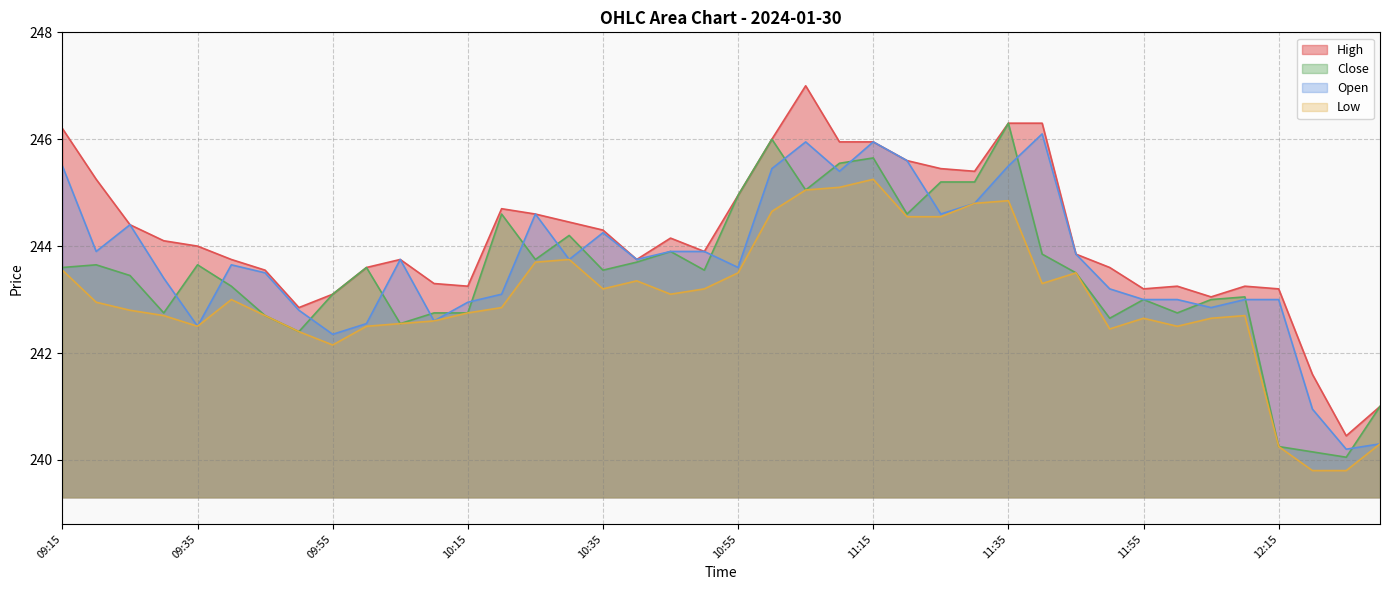

Reading right to left, extract all data points from this chart.

High: 241.0	240.4	241.6	243.2	243.2	243.1	243.2	243.2	243.6	243.8	246.3	246.3	245.4	245.4	245.6	245.9	245.9	247.0	246.0	244.9	243.9	244.2	243.8	244.3	244.4	244.6	244.7	243.2	243.3	243.8	243.6	243.1	242.8	243.6	243.8	244.0	244.1	244.4	245.2	246.2
Close: 241.0	240.1	240.2	240.2	243.1	243.0	242.8	243.0	242.7	243.5	243.8	246.3	245.2	245.2	244.6	245.7	245.6	245.1	246.0	244.9	243.6	243.9	243.7	243.6	244.2	243.8	244.6	242.8	242.8	242.6	243.6	243.1	242.4	242.7	243.2	243.7	242.8	243.4	243.7	243.6
Open: 240.3	240.2	240.9	243.0	243.0	242.8	243.0	243.0	243.2	243.8	246.1	245.5	244.8	244.6	245.6	245.9	245.4	245.9	245.4	243.6	243.9	243.9	243.8	244.2	243.8	244.6	243.1	242.9	242.6	243.8	242.6	242.3	242.8	243.5	243.7	242.5	243.4	244.4	243.9	245.5
Low: 240.3	239.8	239.8	240.2	242.7	242.7	242.5	242.7	242.4	243.5	243.3	244.8	244.8	244.6	244.6	245.2	245.1	245.1	244.7	243.5	243.2	243.1	243.3	243.2	243.8	243.7	242.8	242.8	242.6	242.6	242.5	242.2	242.4	242.7	243.0	242.5	242.7	242.8	242.9	243.6